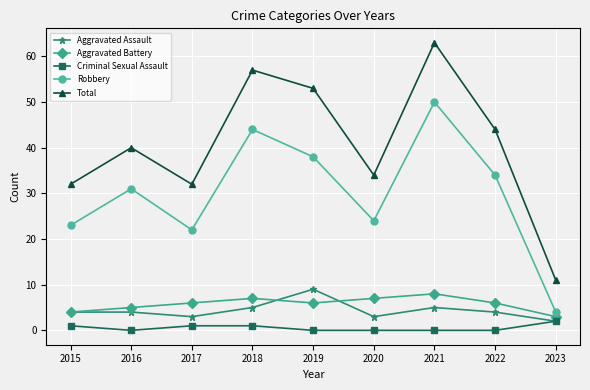

How many Aggravated Battery values are between 5 and 7?

6